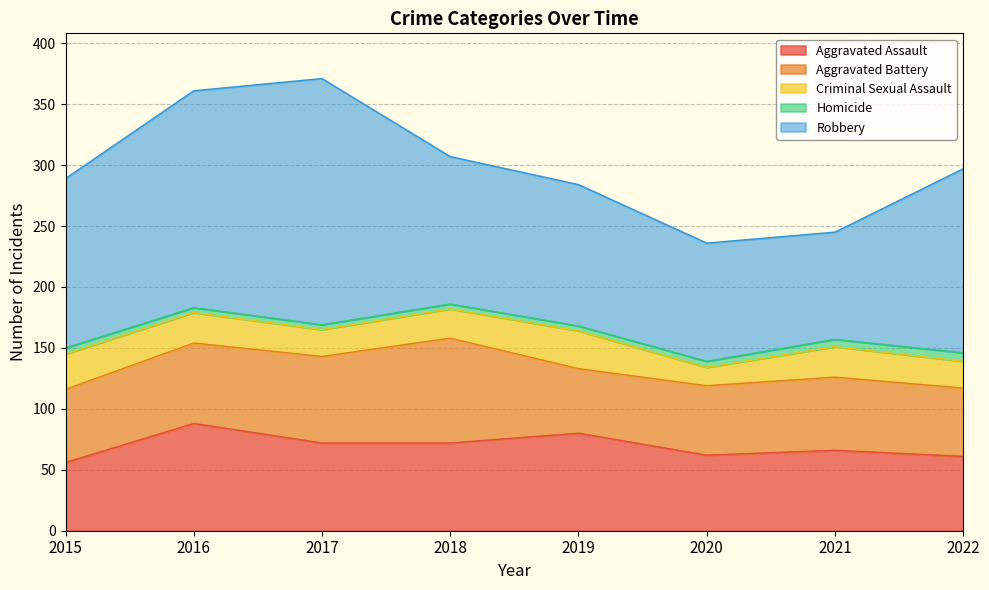

What is the sum of all Criminal Sexual Assault values?

193